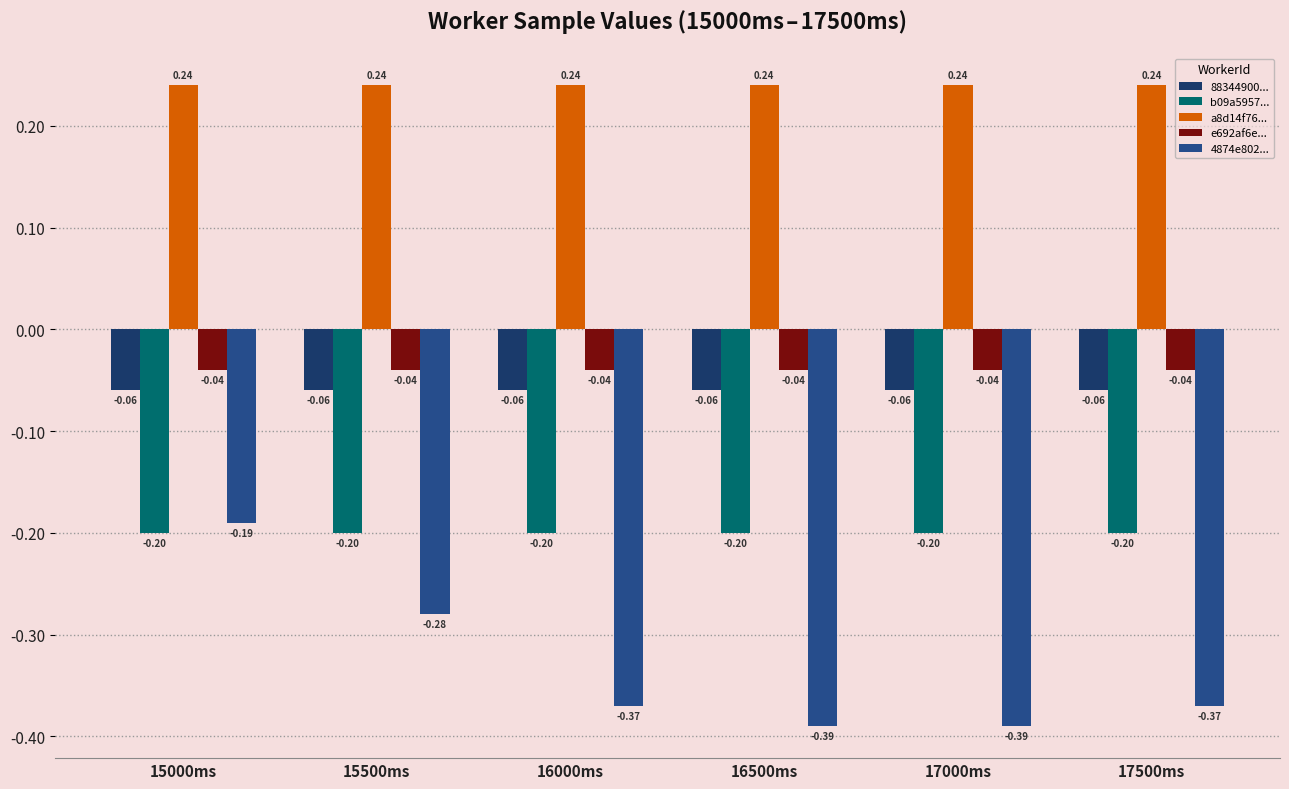

The value of e692af6e... at 15500ms is -0.0. True or false?

True